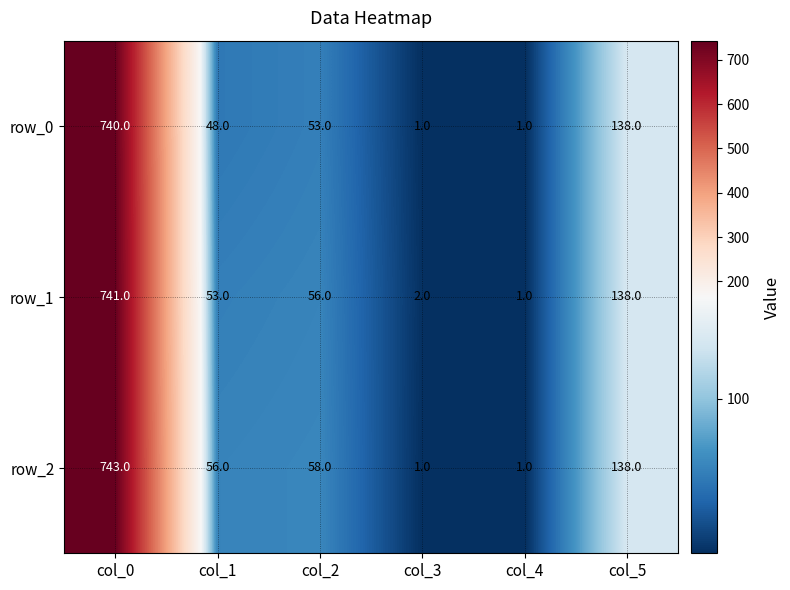

What value does the row_1 series have at col_2?

56